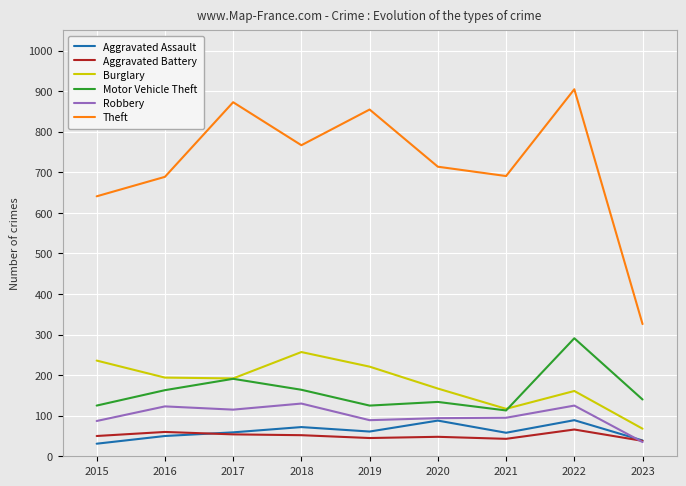

The Theft series shows 855 at 2019. True or false?

True